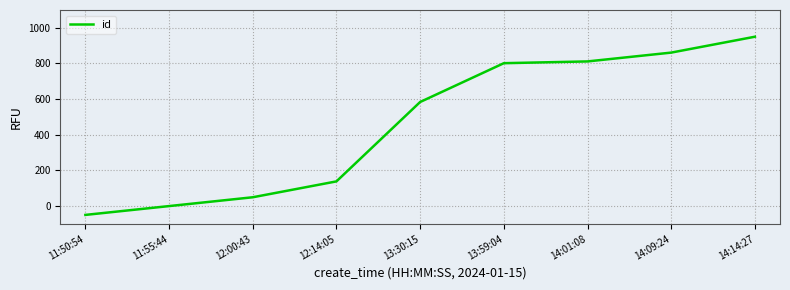

What is the difference between the second highest and second lowest values?

861.4